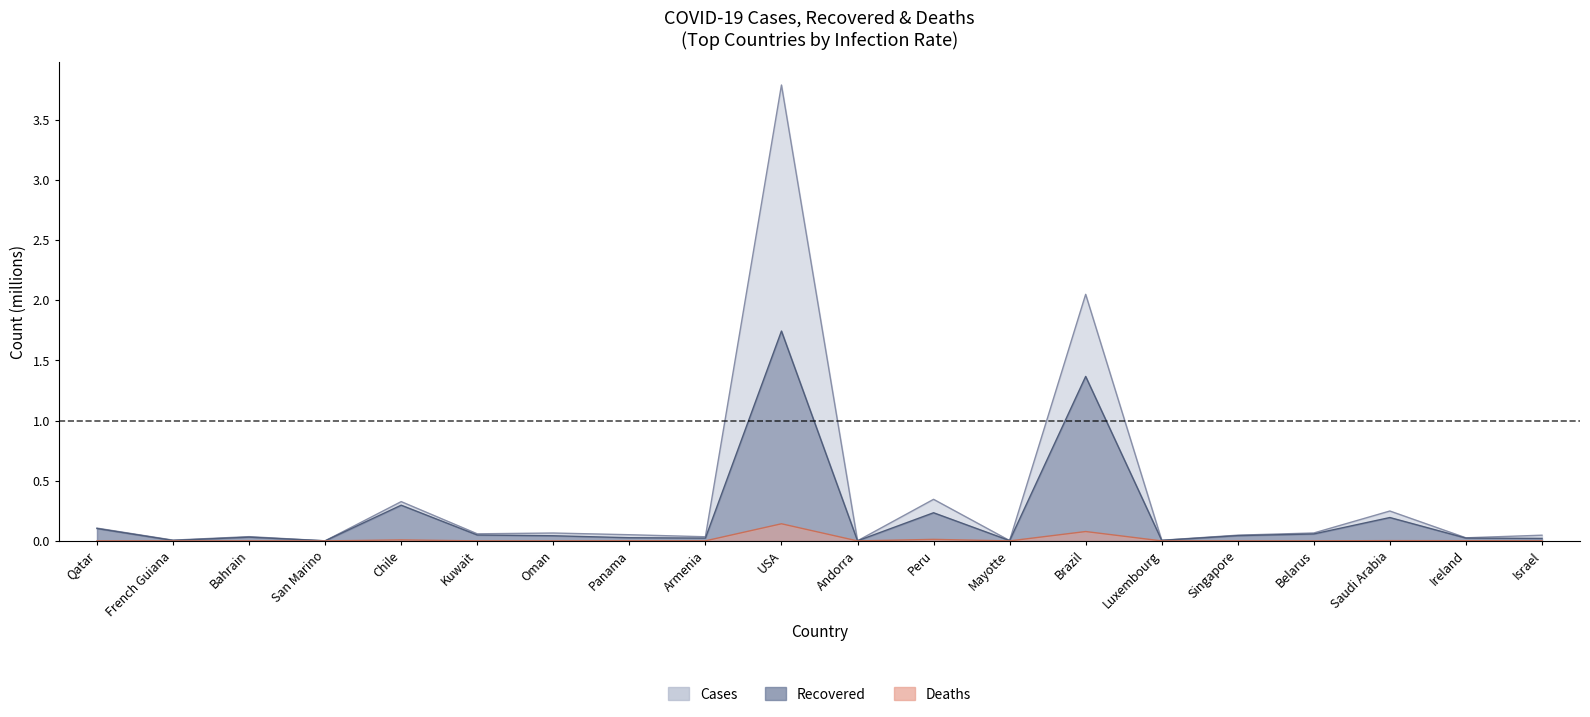

What position from the right is San Marino?

17